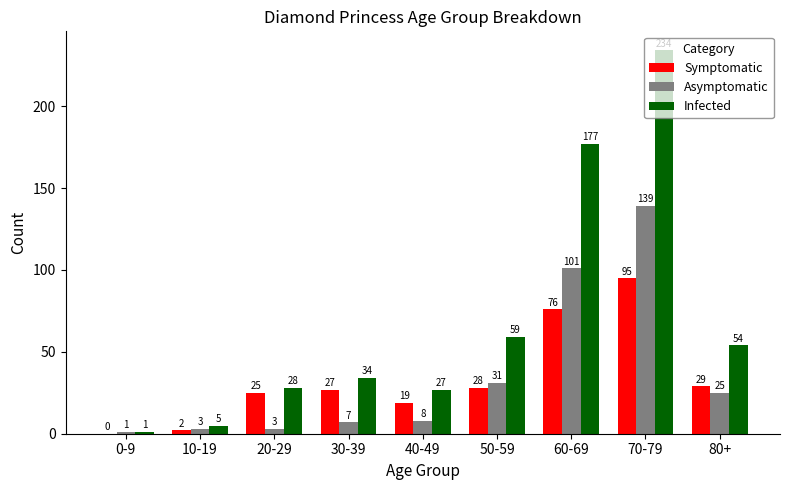

What are all the series names shown in the legend?

Symptomatic, Asymptomatic, Infected